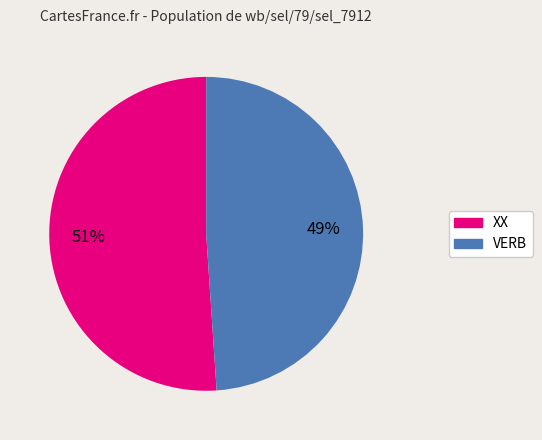

Is it true that XX is 62% of the pie?

False